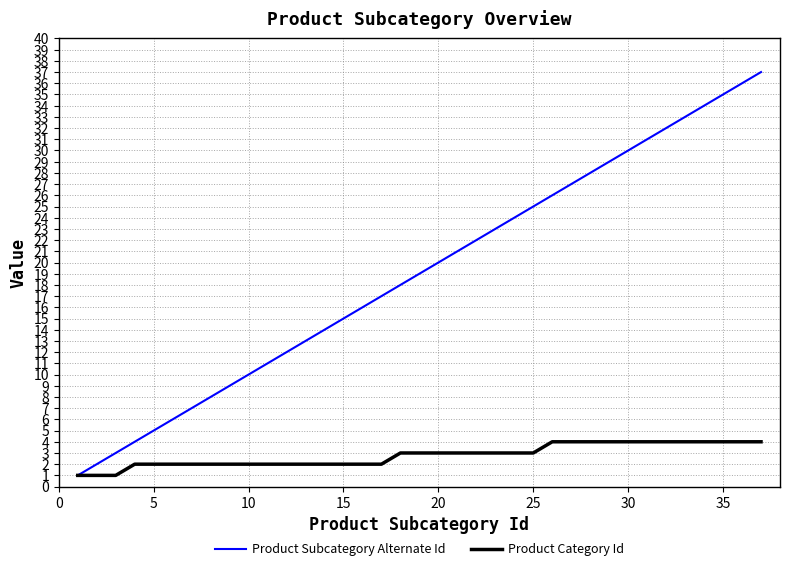

What is the maximum value for Product Category Id?

4